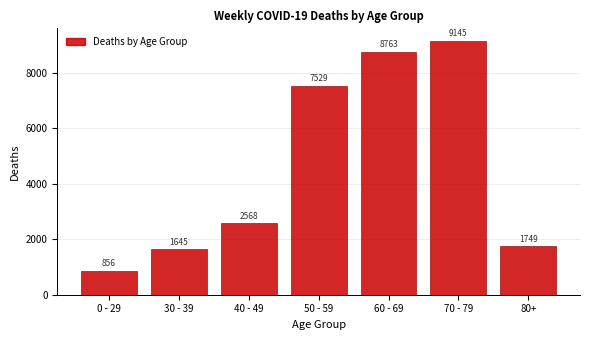

Reading left to right, list all the values displayed in this chart.

0 - 29=856	30 - 39=1645	40 - 49=2568	50 - 59=7529	60 - 69=8763	70 - 79=9145	80+=1749